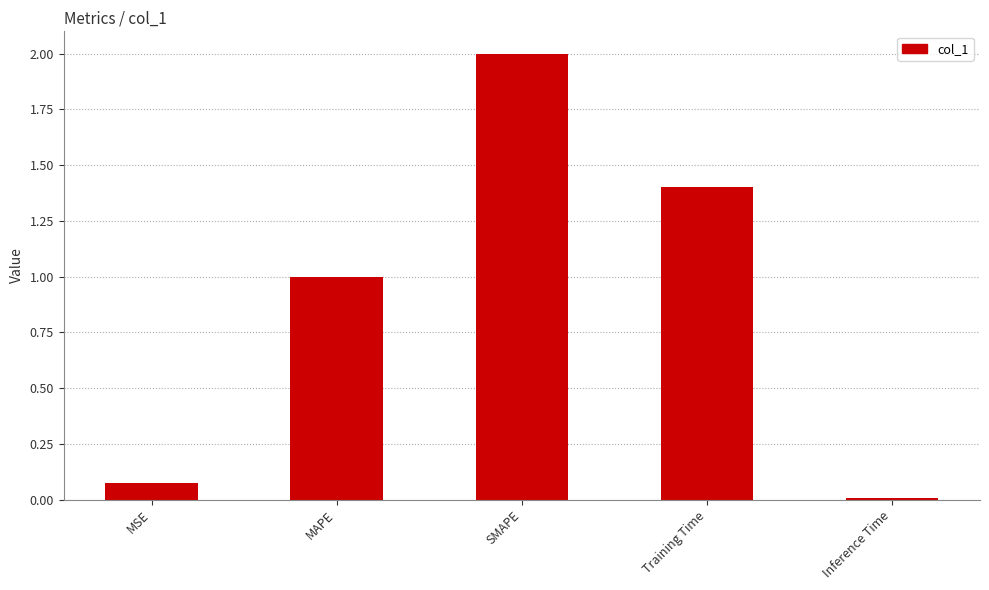

What is the label of the 1st bar from the left?

MSE